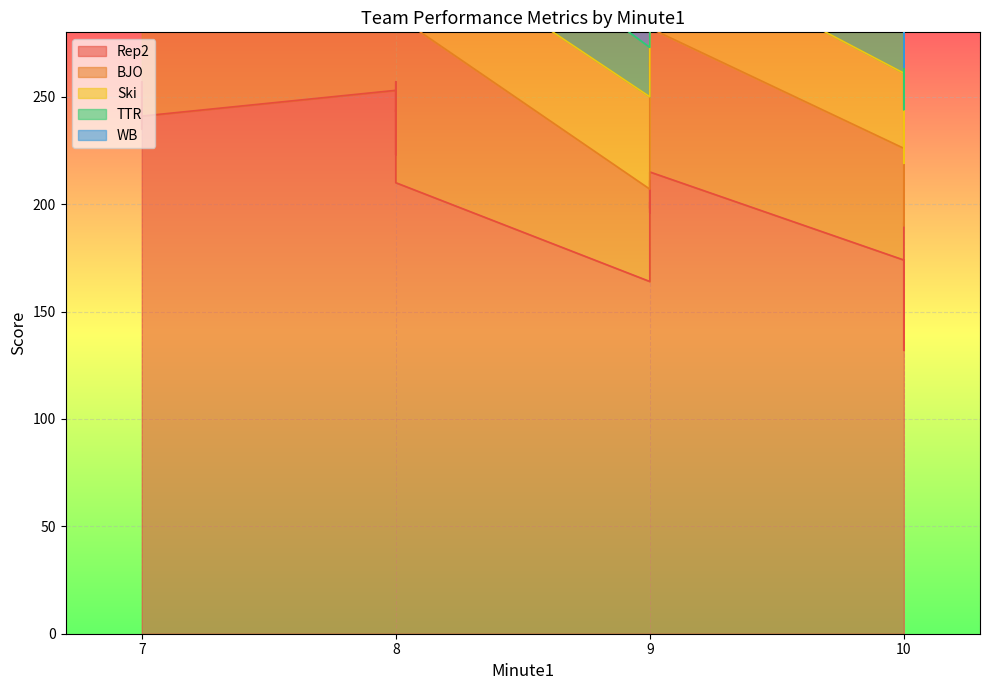

What is the value of the WB point at the 24th from the left?

63